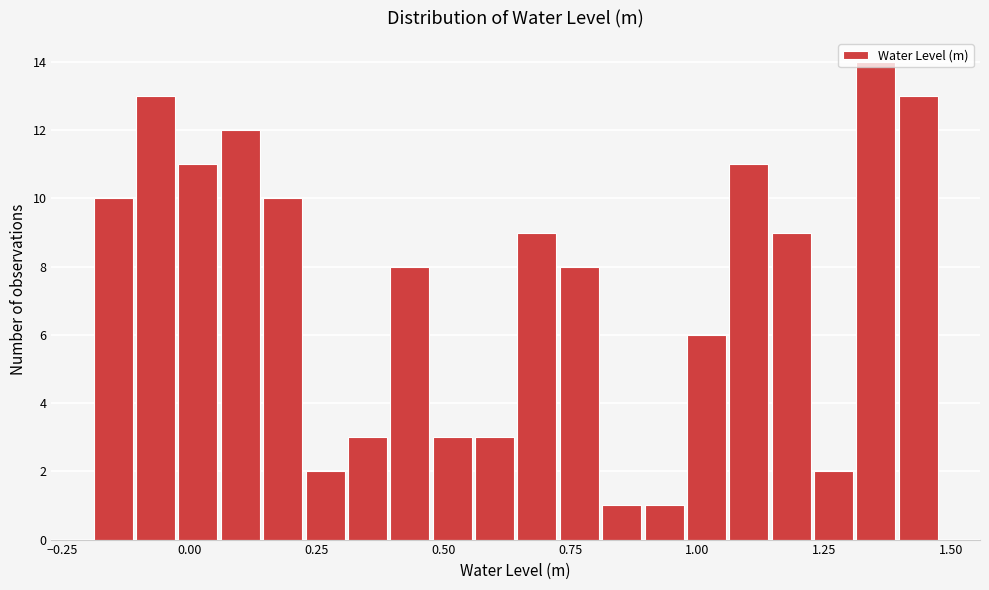

Around what value on the x-axis is the tallest bar? Give the approximate position of its centre, as read against the axis.

1.35